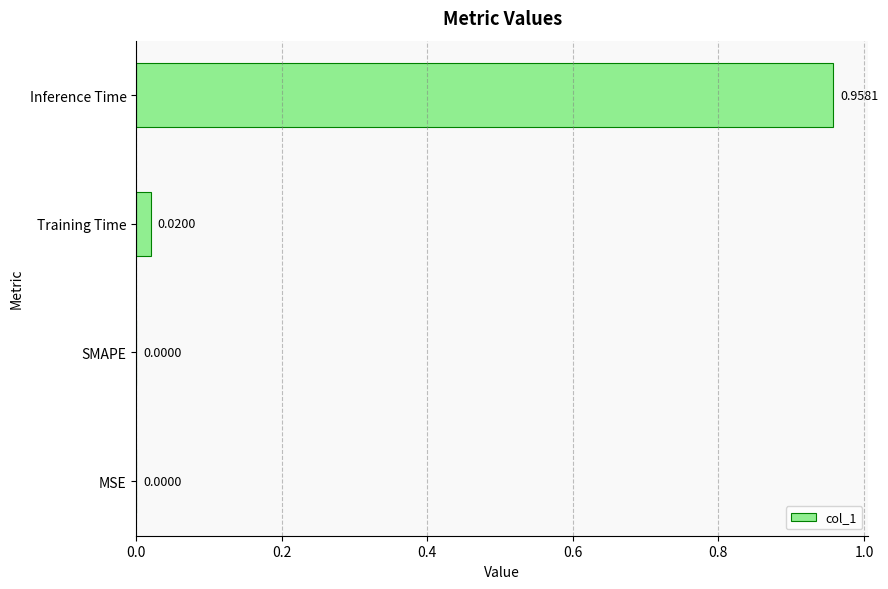

Which has a higher value, SMAPE or Training Time?

Training Time